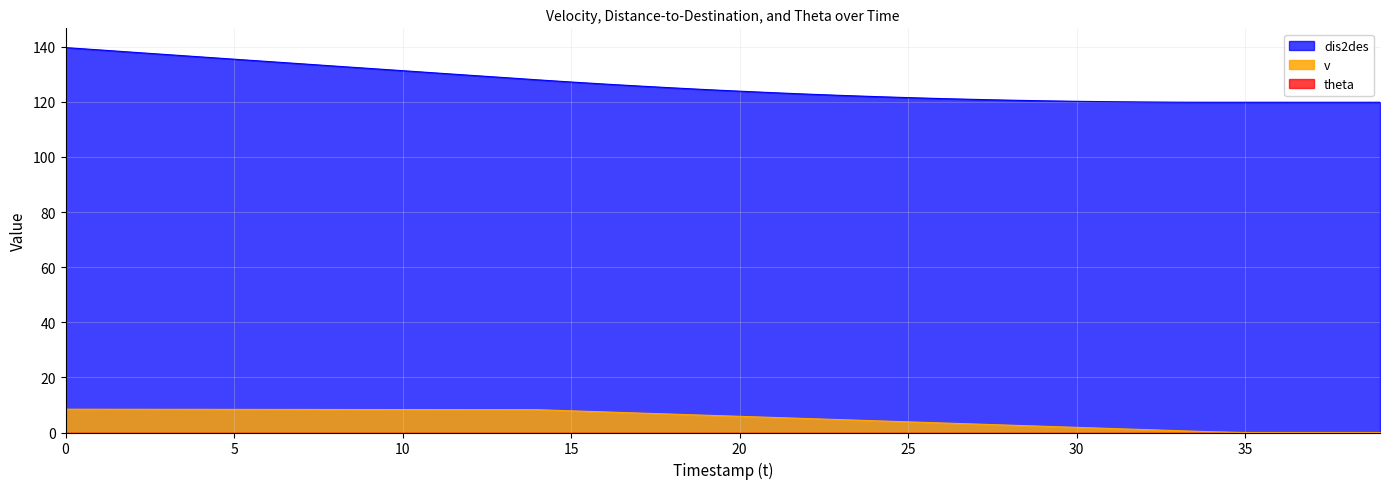

Read the v value at 0.

8.5